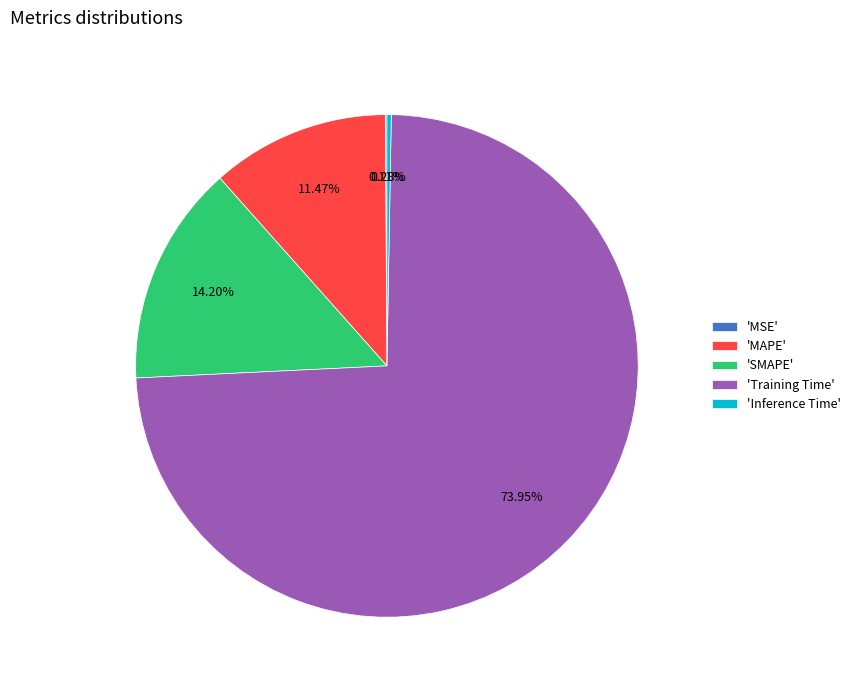

Between 'SMAPE' and 'Training Time', which is larger?

'Training Time'